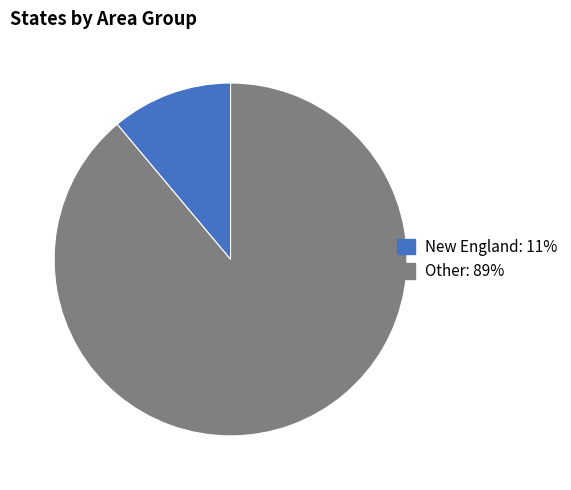

Which category accounts for the majority?

Other